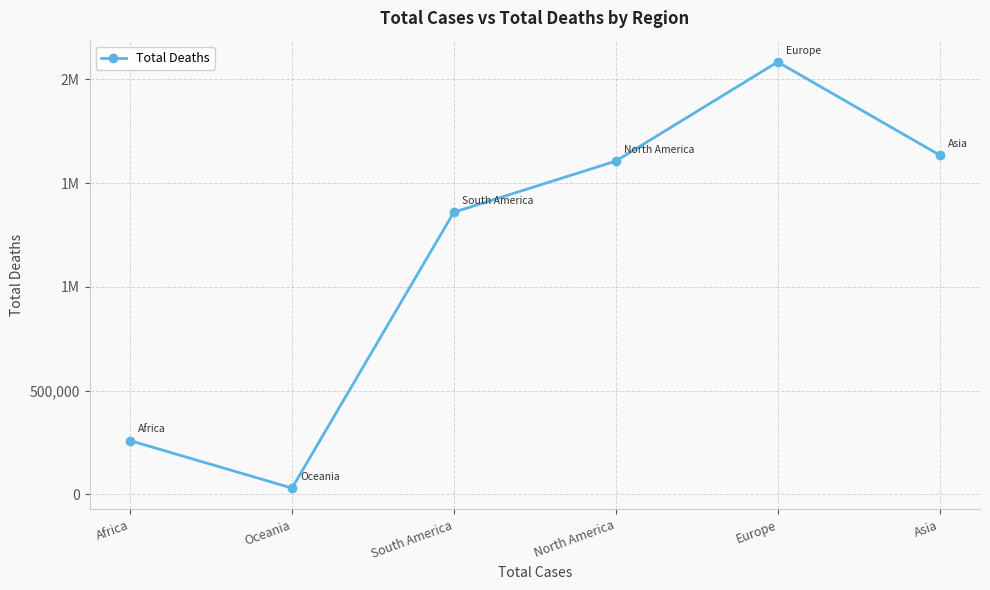

Is this an area chart (filled region under the line)?

No